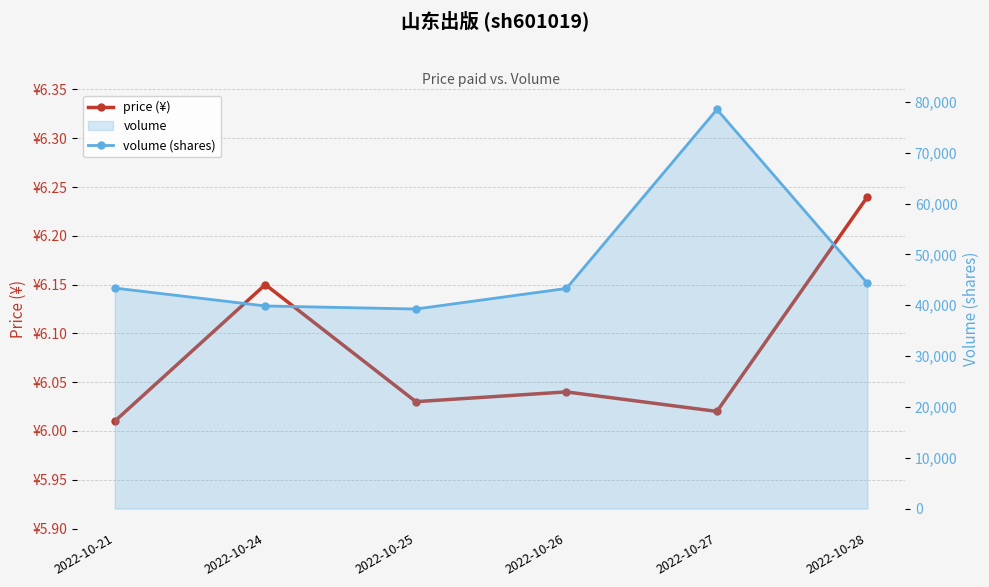

Is it true that volume (shares) equals 44283.0 at 2022-10-28?

True